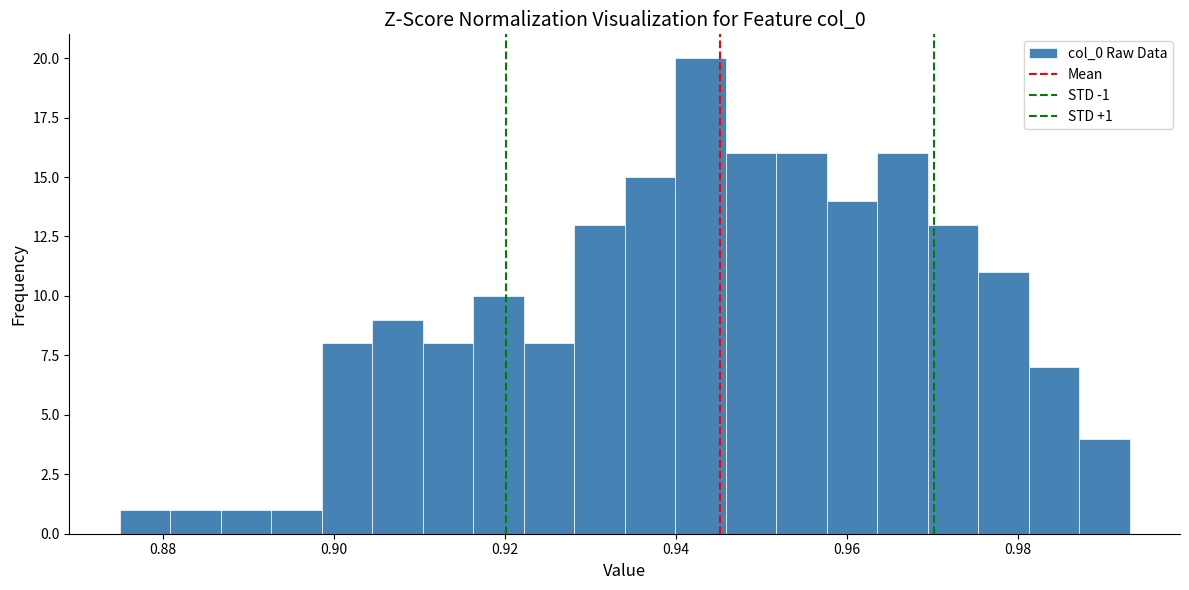

Around what value on the x-axis is the tallest bar? Give the approximate position of its centre, as read against the axis.

0.942